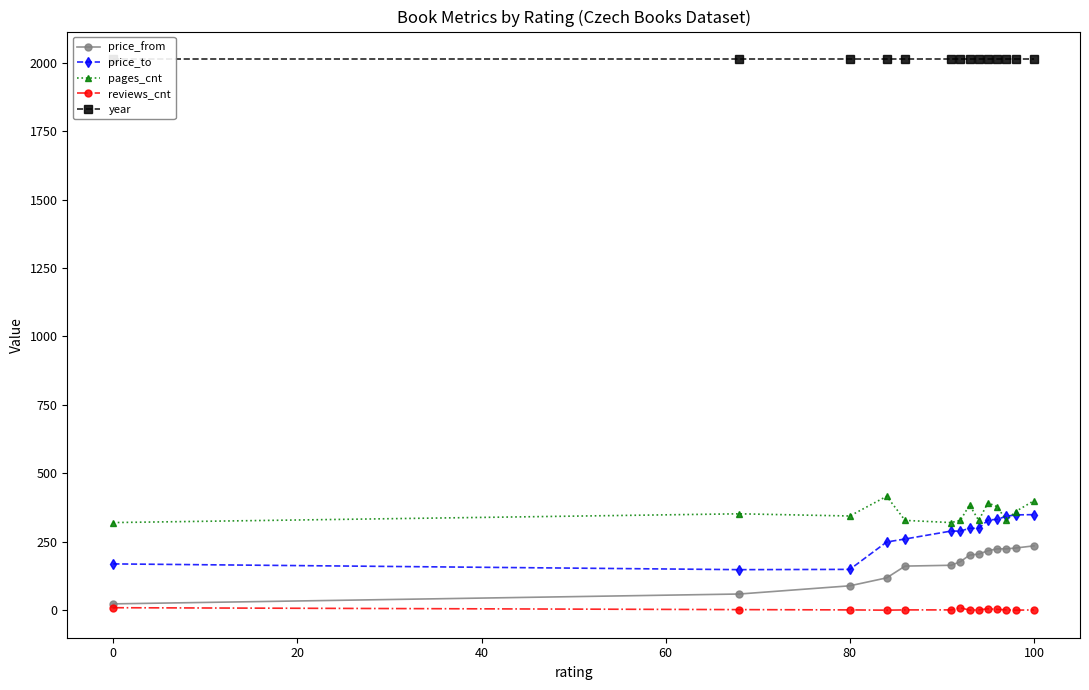

Is this an area chart (filled region under the line)?

No